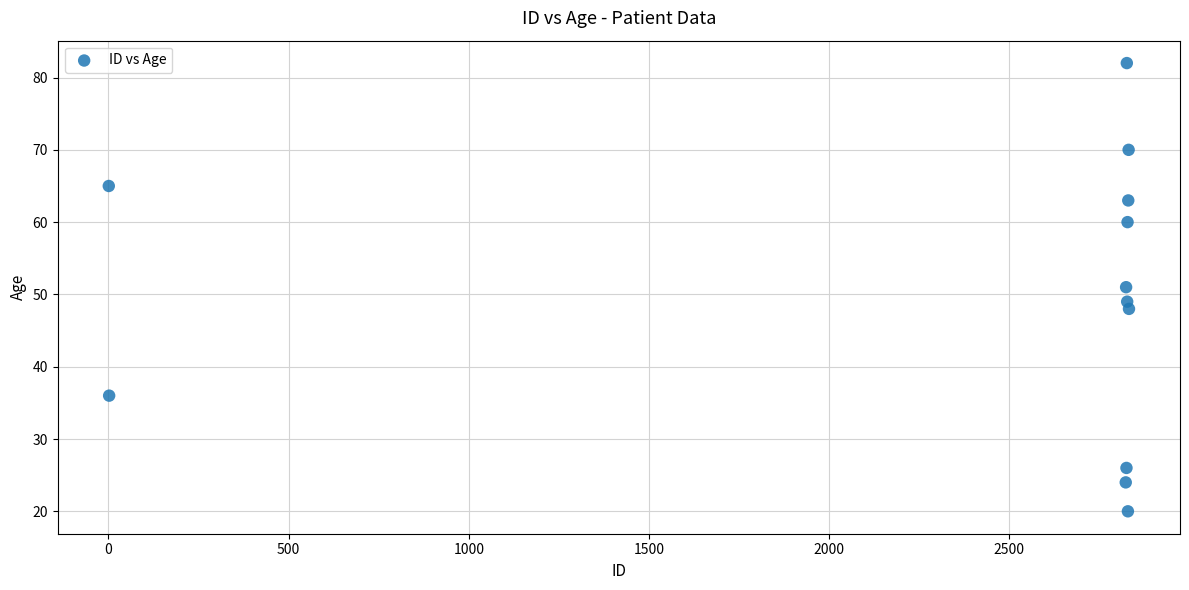

What is the average X value?

2356